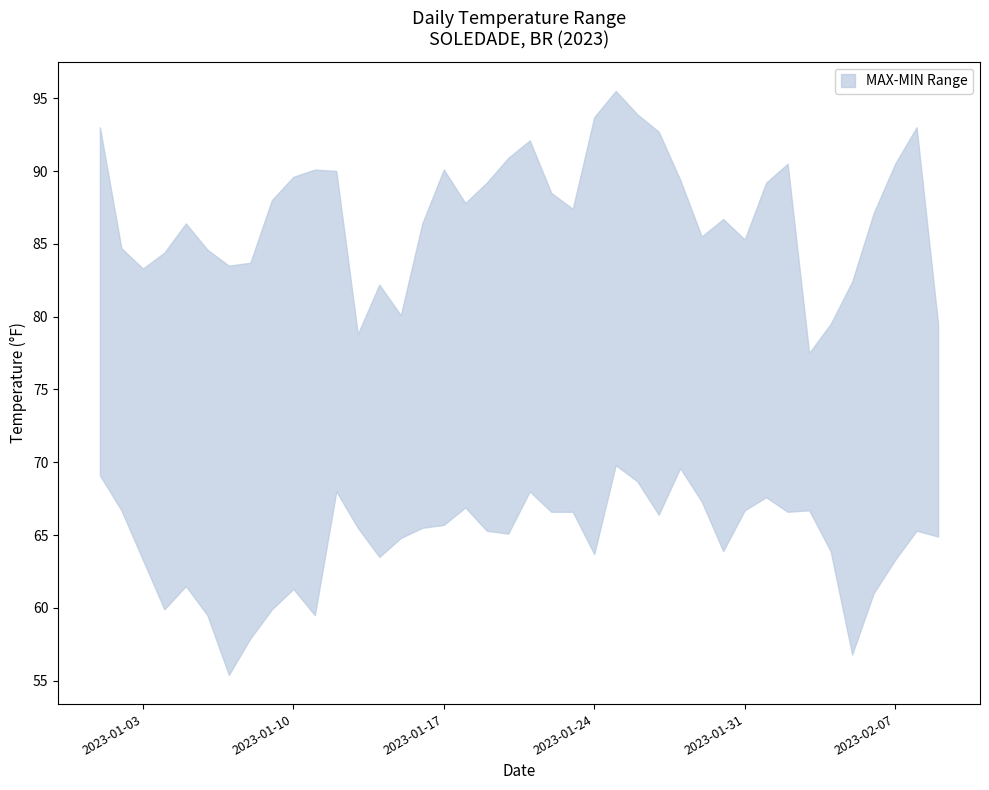

At how many categories does at least one series exceed 78?

39